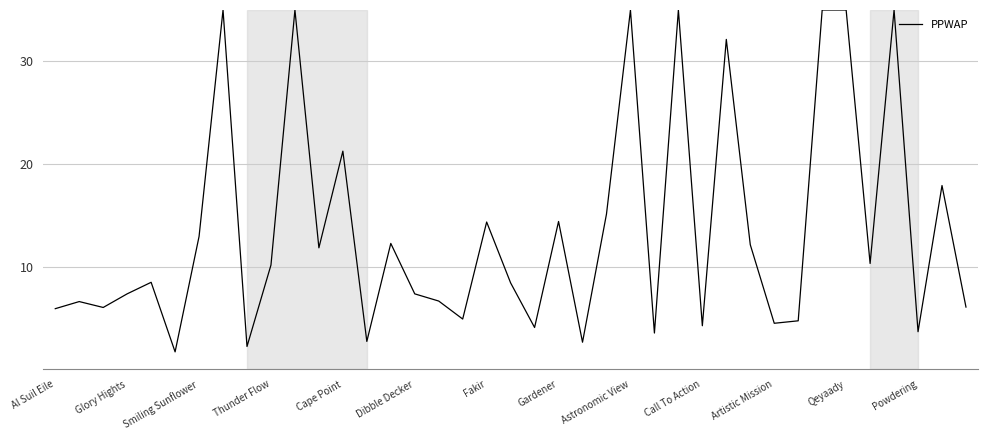

Count the number of data series in this chart.

1